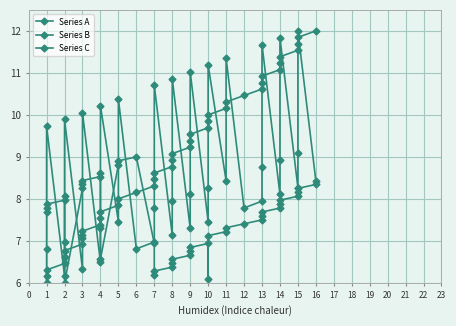

How many data points in Series A are less than 8?

18